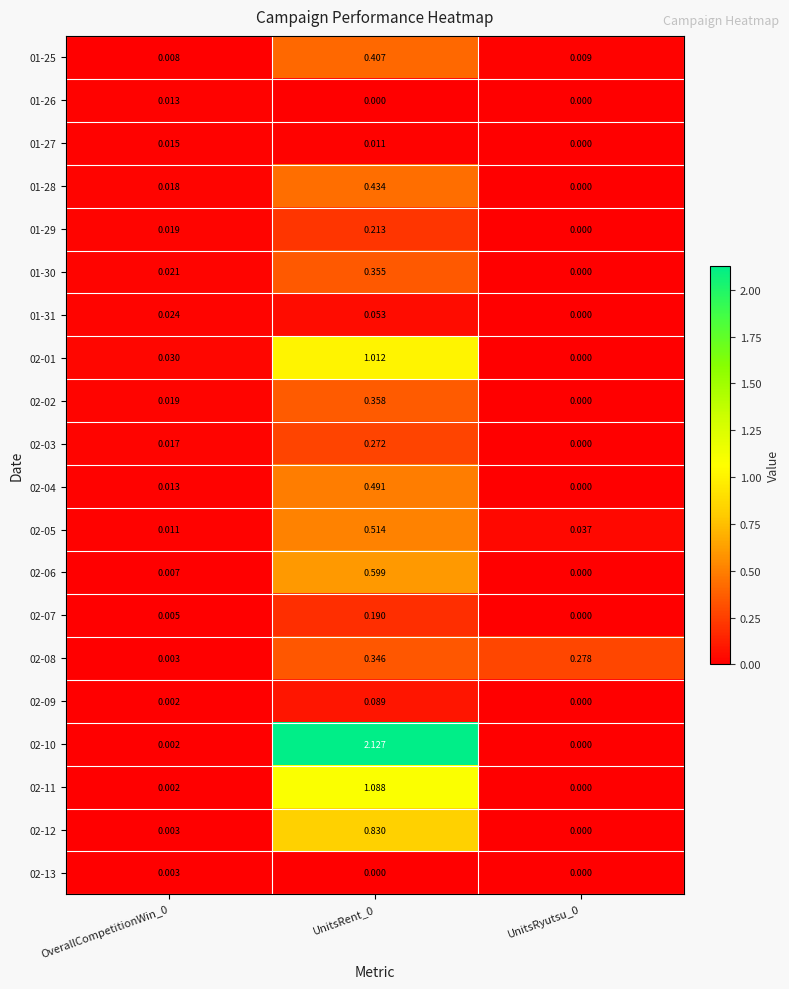

Is the value of 01-31 at UnitsRyutsu_0 greater than the value of 02-05 at UnitsRent_0?

No